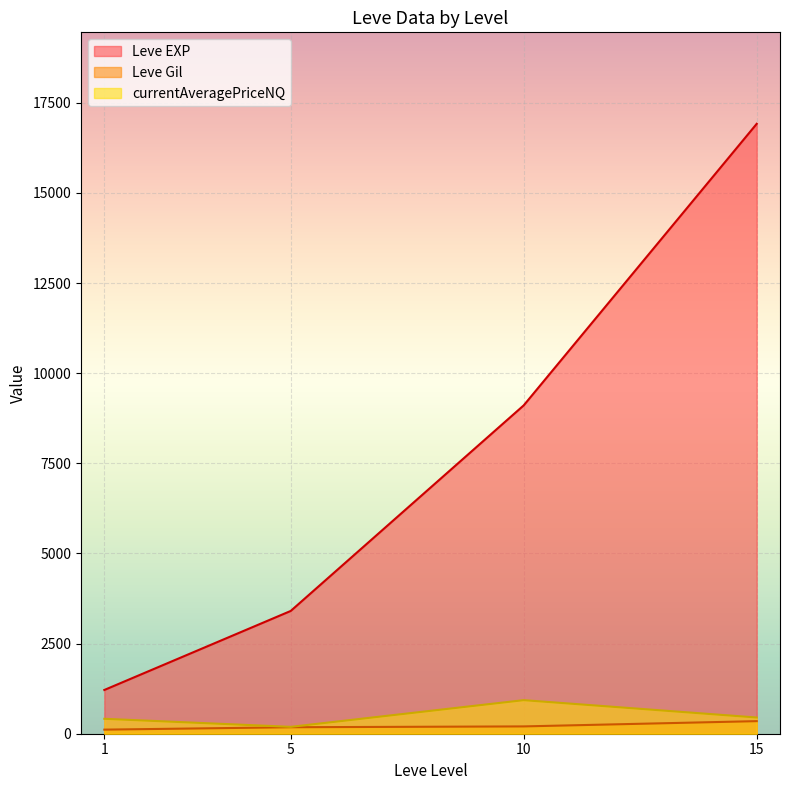

What is the minimum value for Leve EXP?

1213.3